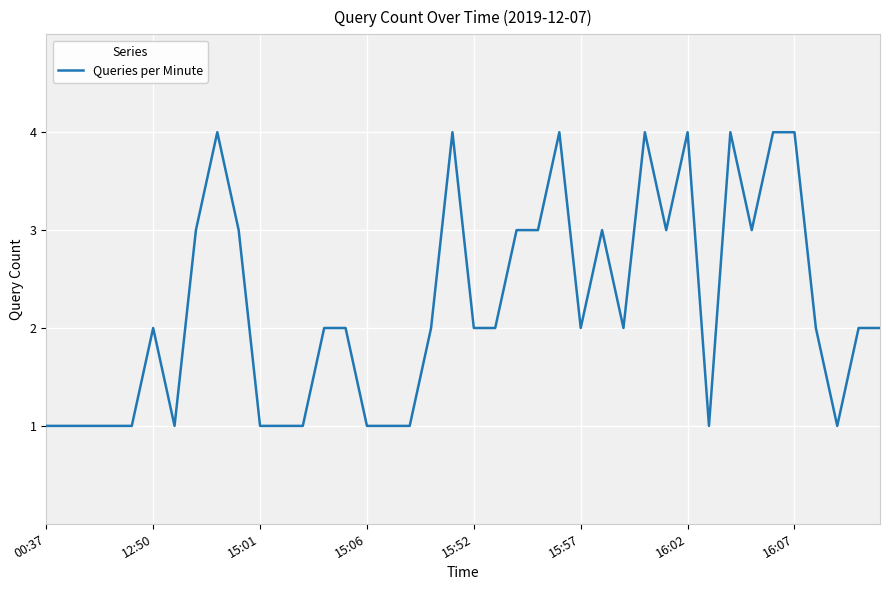

What is the difference between the maximum and minimum values?

3